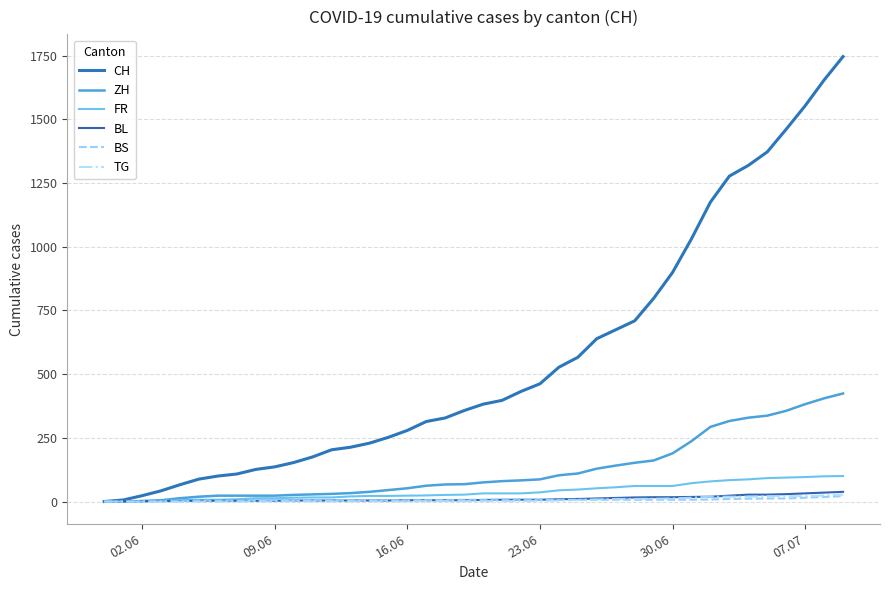

Which series has the widest spread of values?

CH